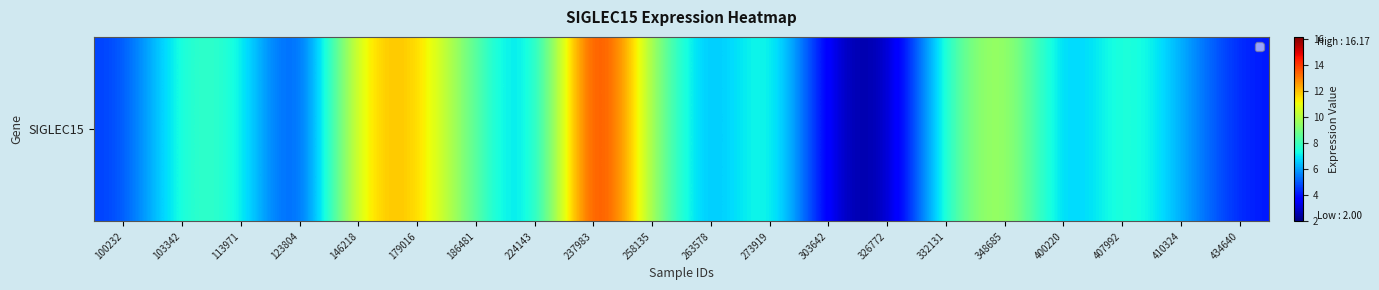

Which label corresponds to the smallest value in the chart?

326772